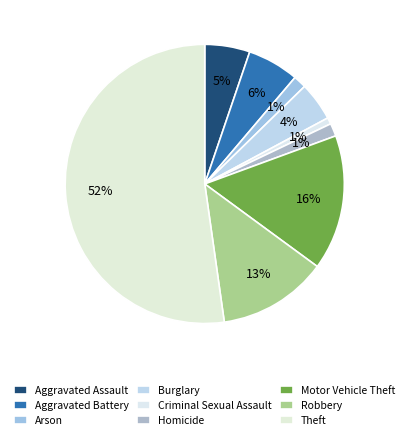

How many slices are in this pie chart?

9